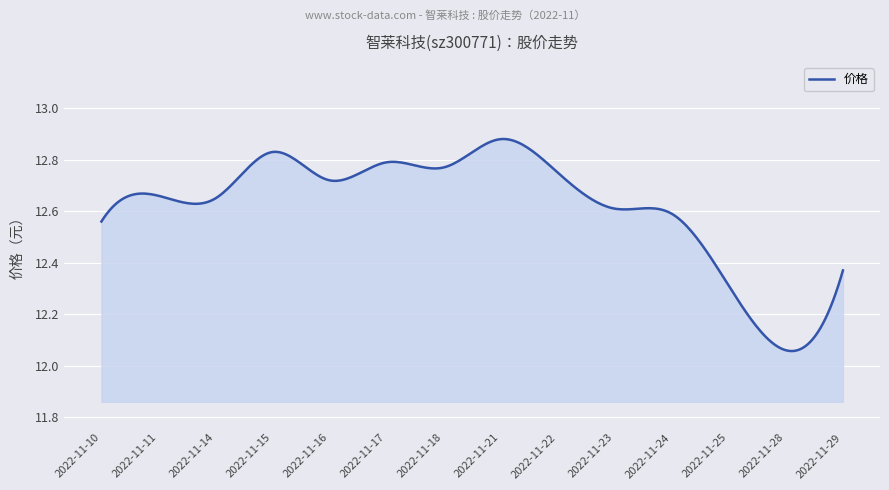

Count the number of categories in the chart.

300